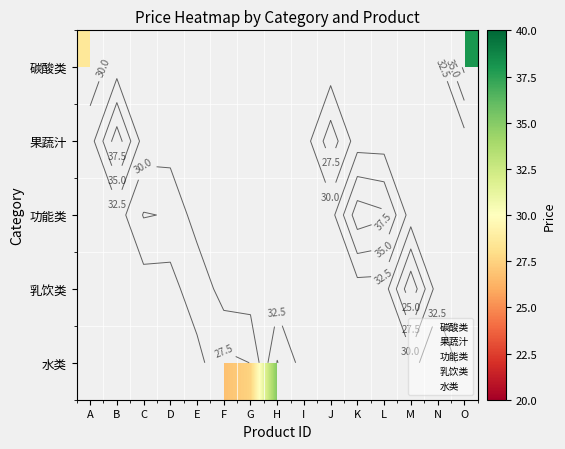

True or false: 碳酸类 has a value of 44.1 at I.

False